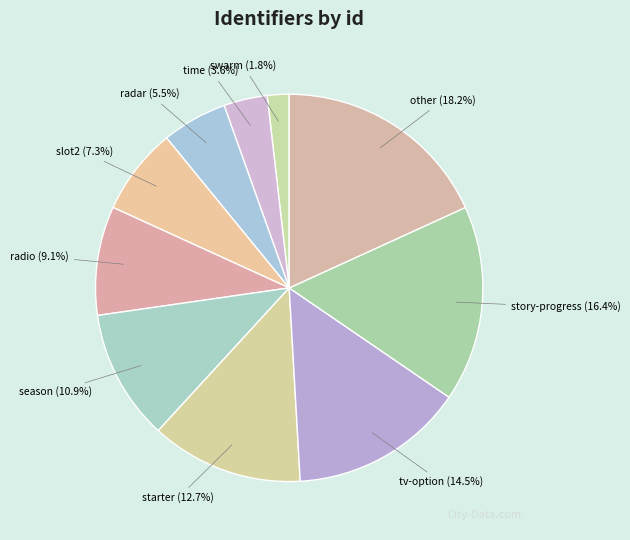

To the nearest percent, what is the combined percentage of story-progress and slot2?

24%